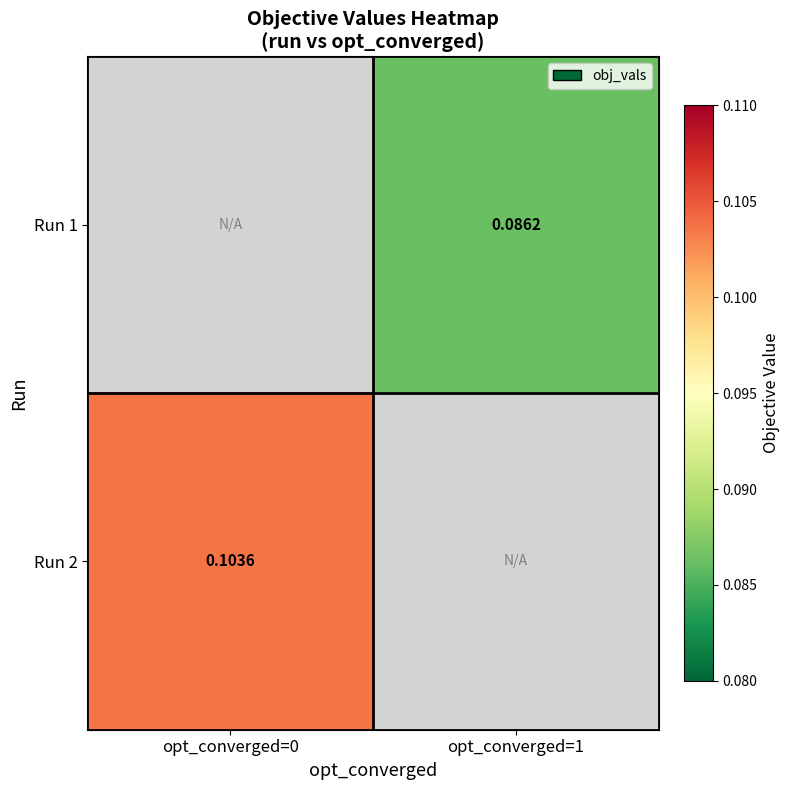

List the labels in order of Run 2 value, largest first.

opt_converged=0, opt_converged=1